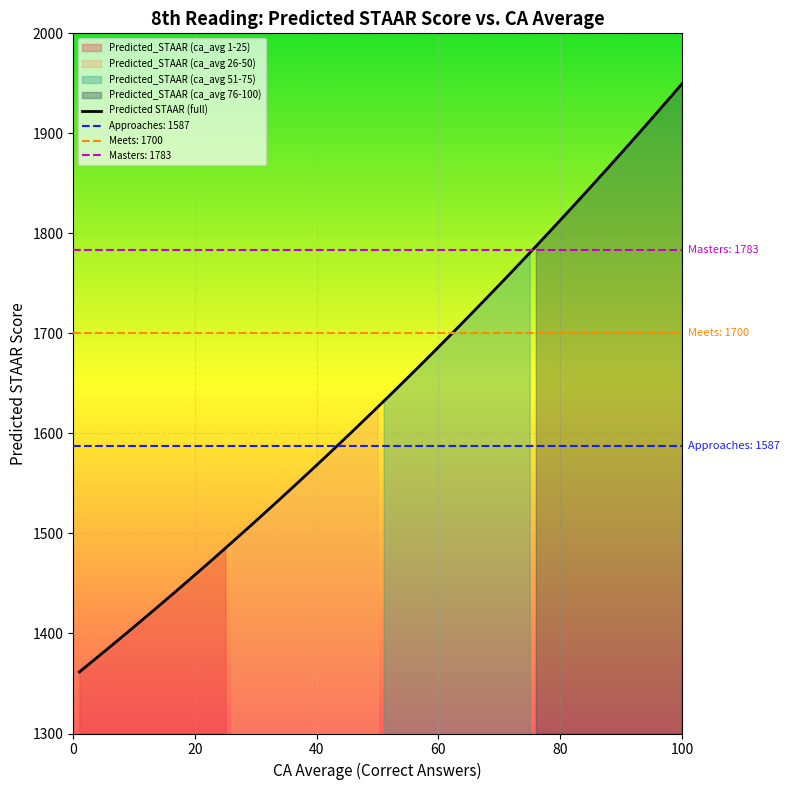

Which series has the largest total across all categories?

Predicted_STAAR (ca_avg 76-100)